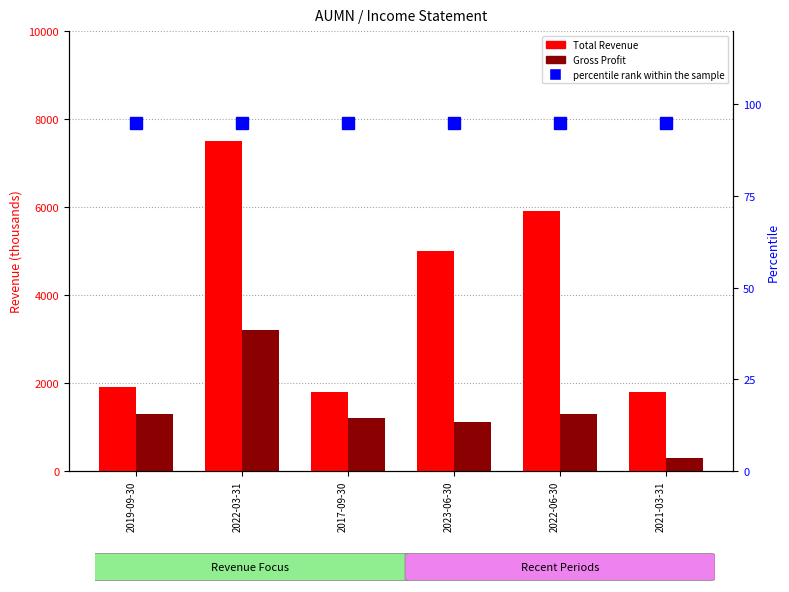

Reading left to right, what are all the values shown in this chart?

Total Revenue: 1900	7500	1800	5000	5900	1800
Gross Profit: 1300	3200	1200	1100	1300	300
percentile rank within the sample: 95	95	95	95	95	95